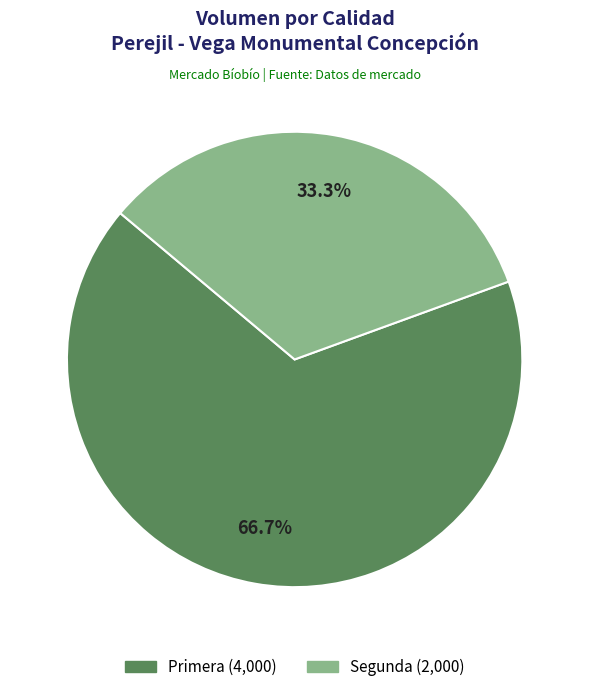

To the nearest percent, what is the difference between the Primera and Segunda slice percentages?

33%